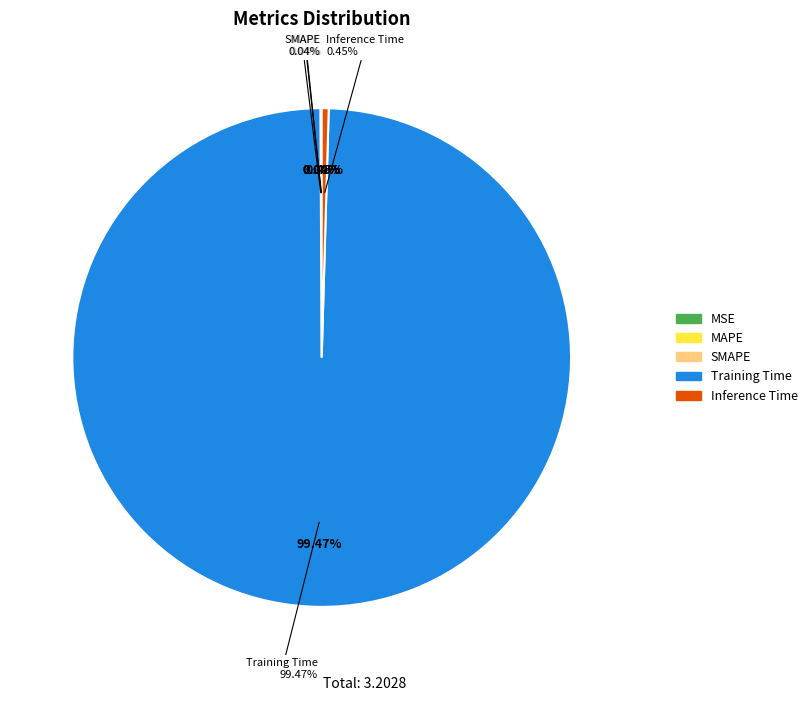

Which category has the smallest portion of the pie?

MSE